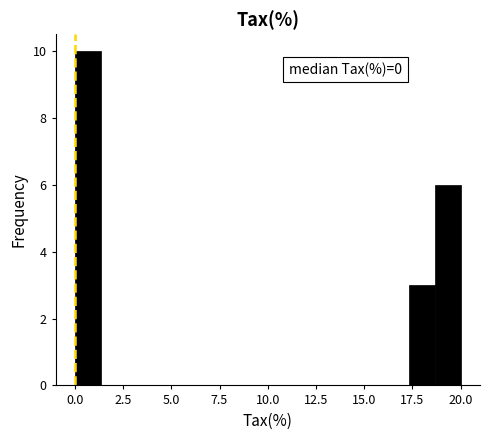

Read against the x-axis, roughly where is the centre of the tallest bar?

0.5